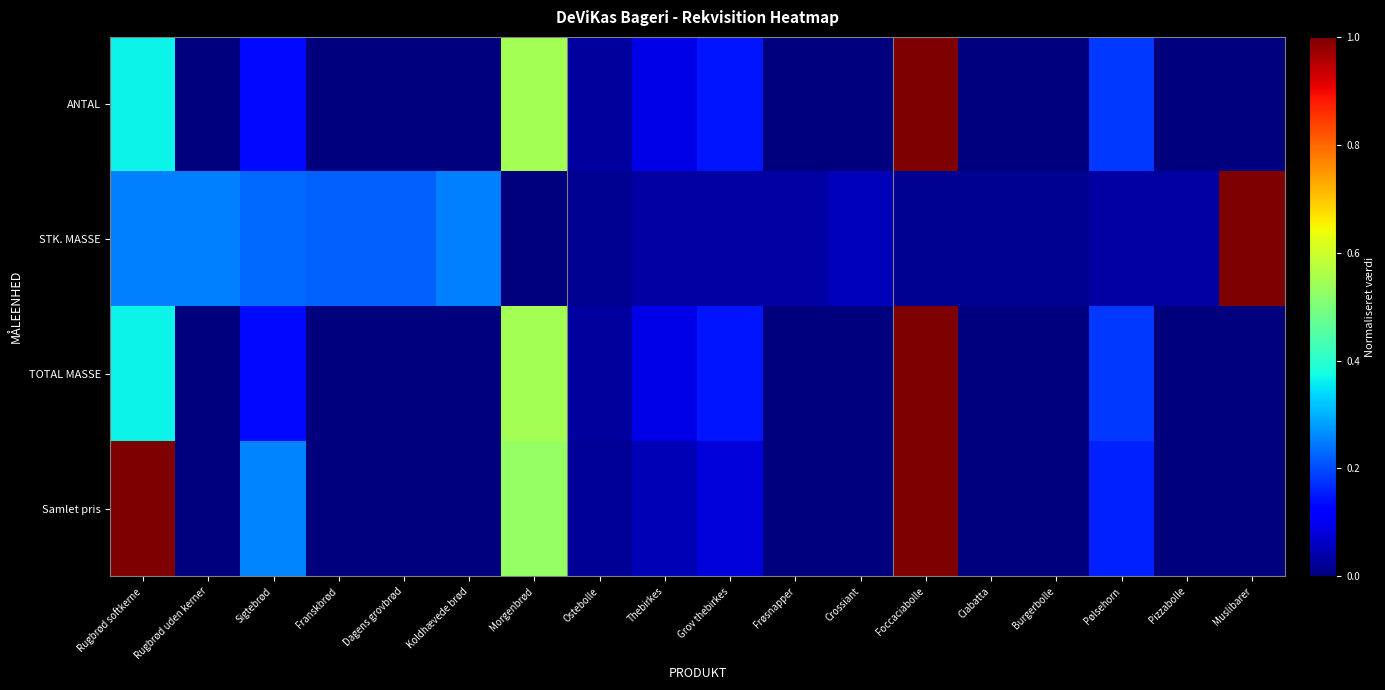

What is the greatest value displayed?

1.0